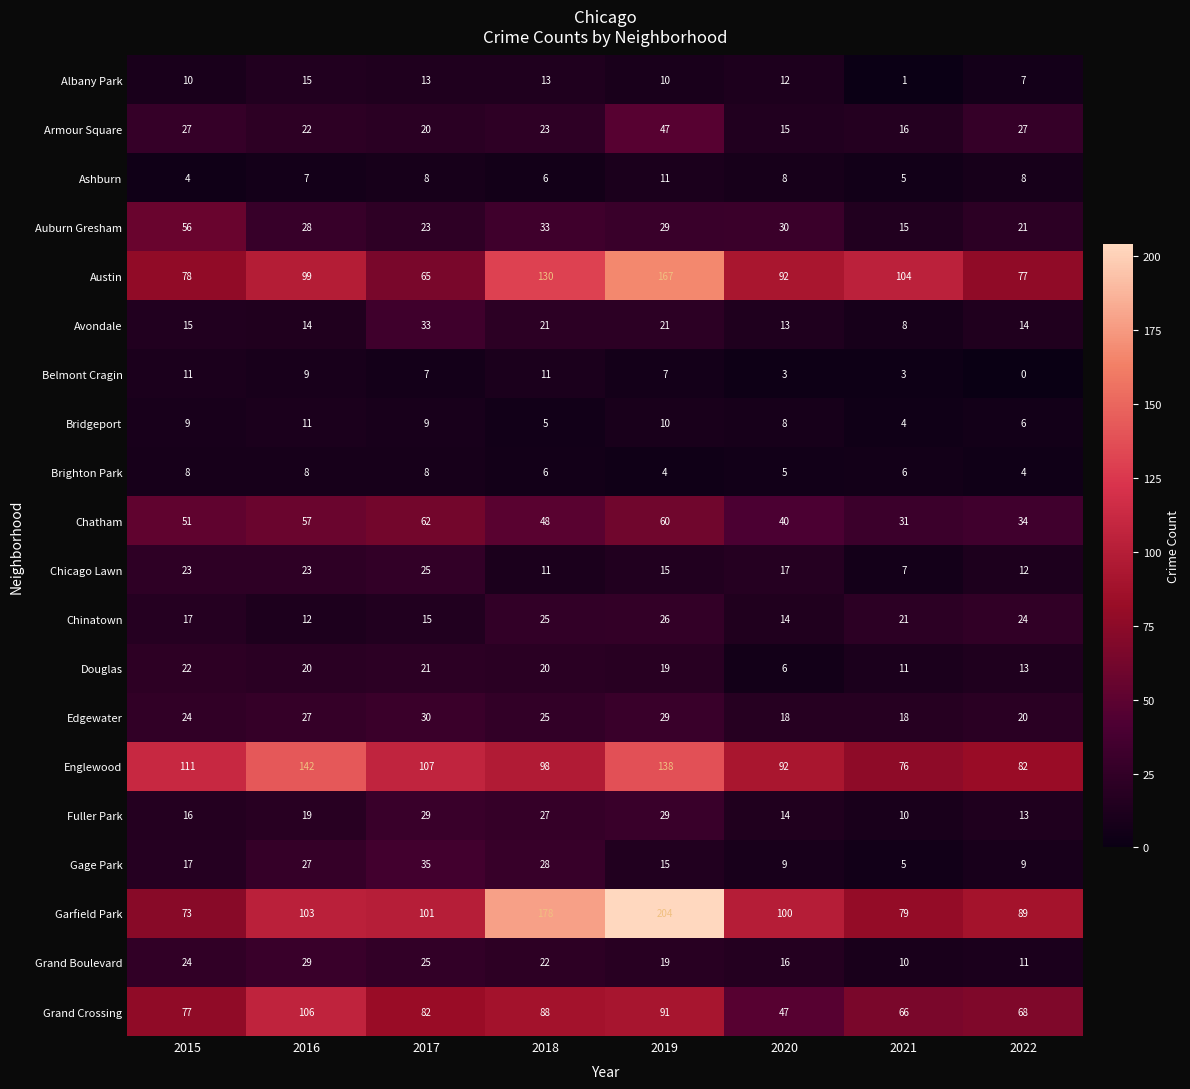

What is the spread (max minus min) of values at 2021?

103